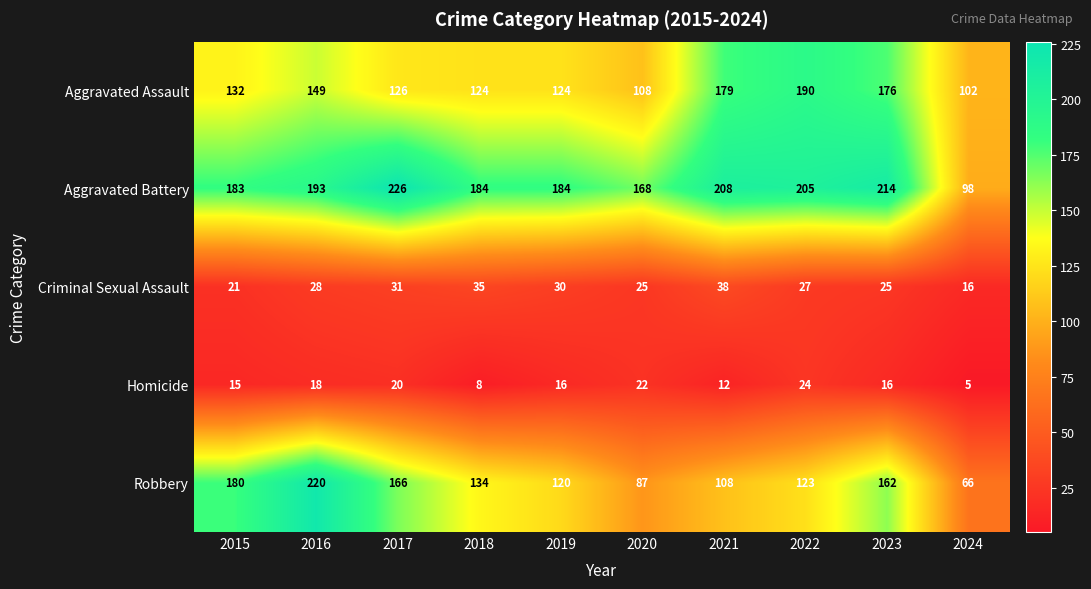

What is the sum of all Criminal Sexual Assault values?

276